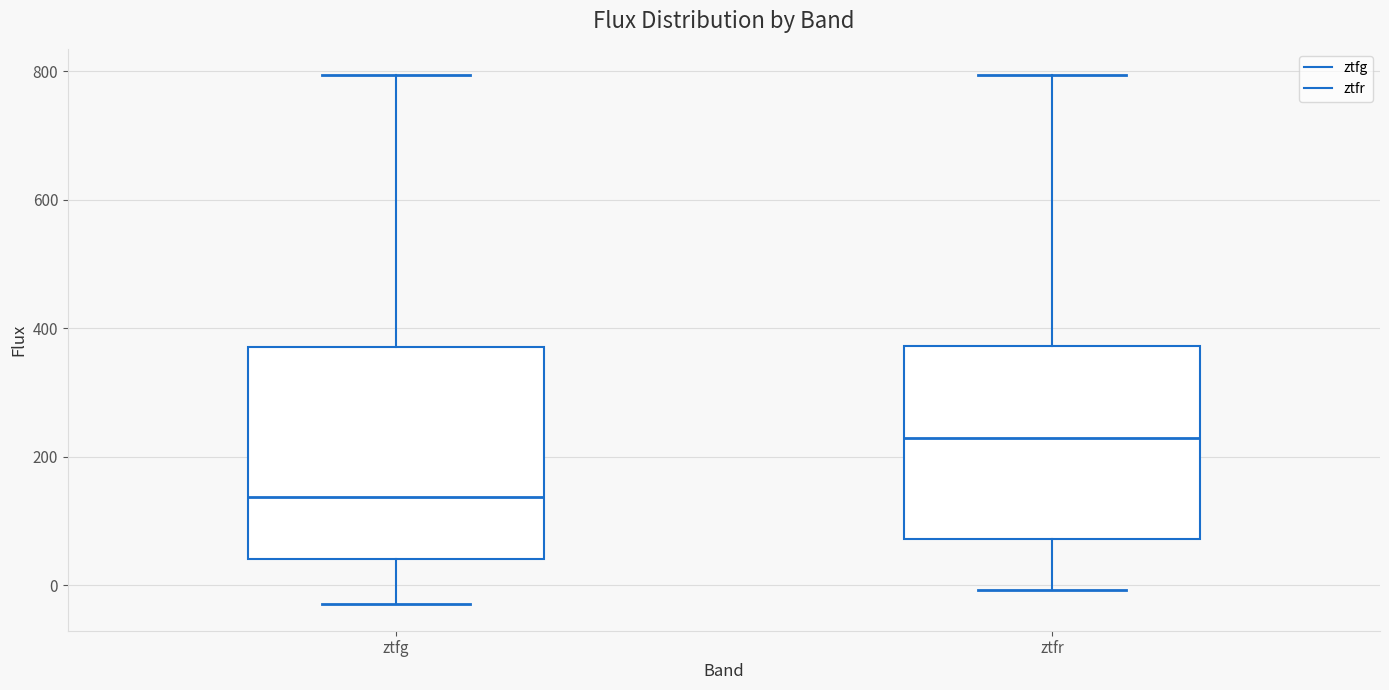

Reading left to right, transcribe this box plot: for each box, give where its median line is, the range the box spans, and where its two whiskers end, as read against the y-axis. The values are not printed on the chart, so give them approximately, as read against the axis.

ztfg: median 140, box 40 to 380, whiskers -20 to 800
ztfr: median 220, box 80 to 380, whiskers 0 to 800